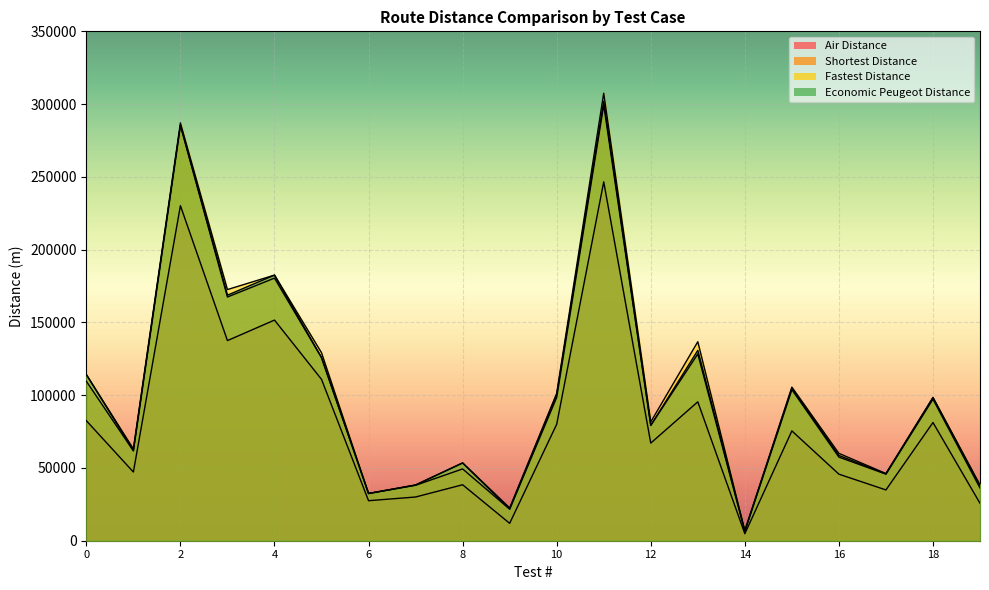

At how many categories does at least one series exceed 125168?

6